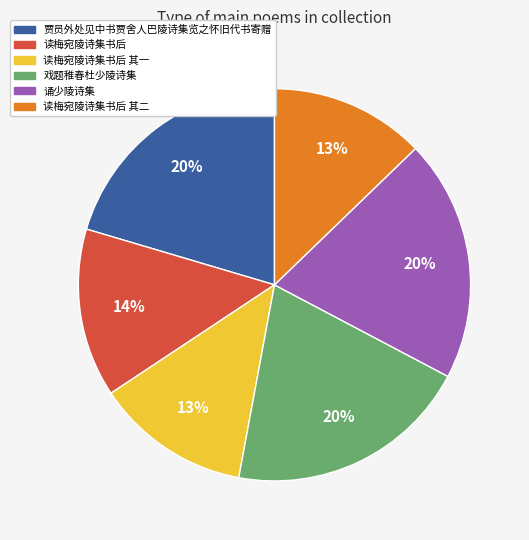

To the nearest percent, what is the average slice percentage?

17%